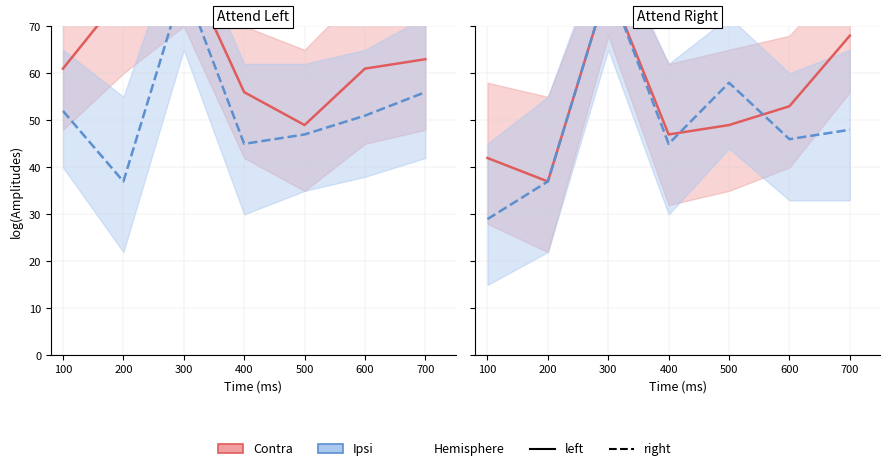

Between 600 and 200, which is larger?

200